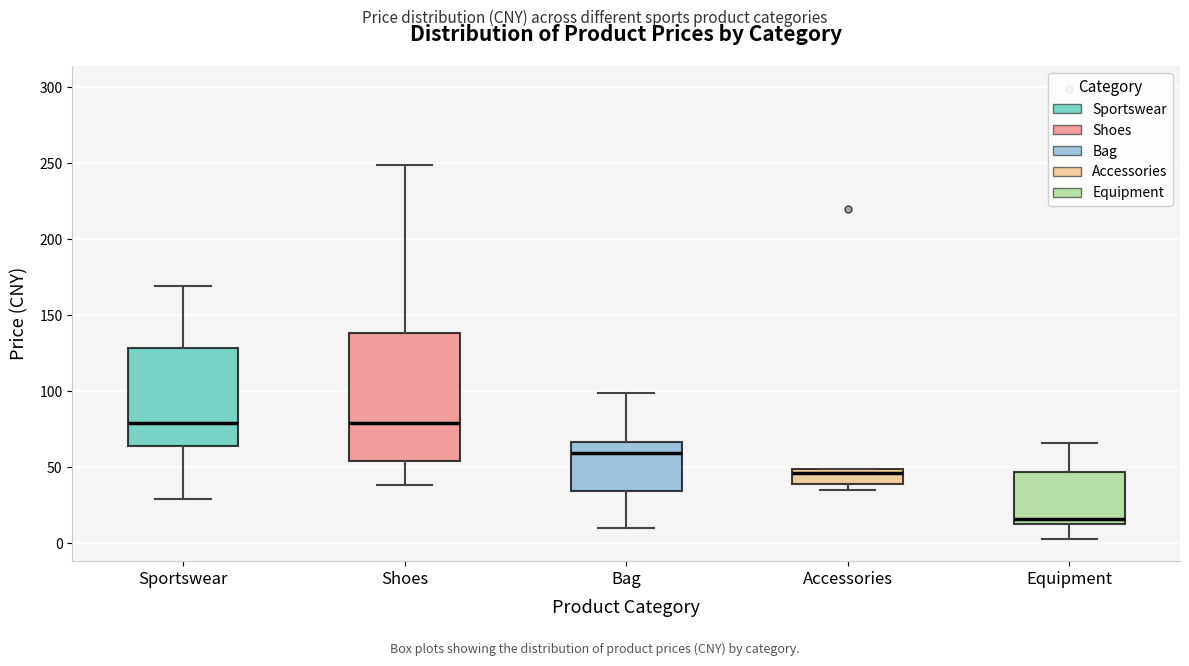

Which box is the tallest, from its lower edge to its upper edge?

Shoes